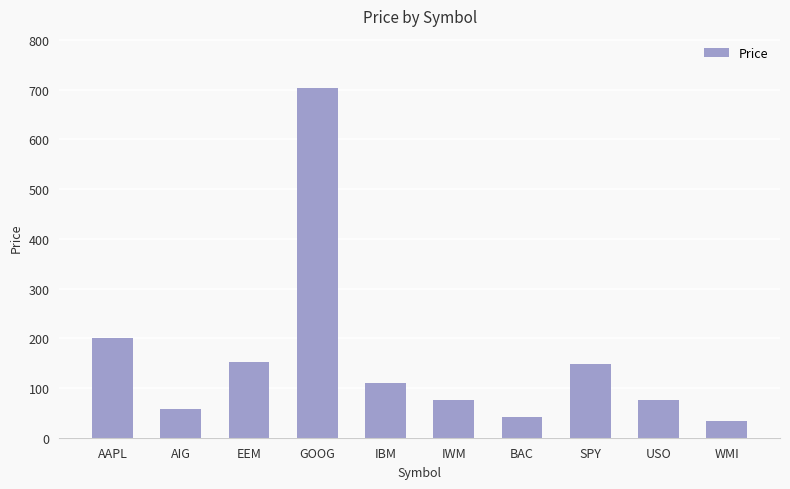

What is the difference between the values at AAPL and GOOG?

502.7